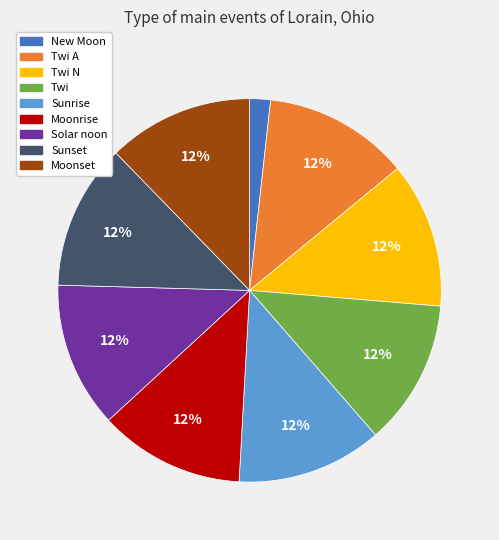

Does any single category account for the majority?

No